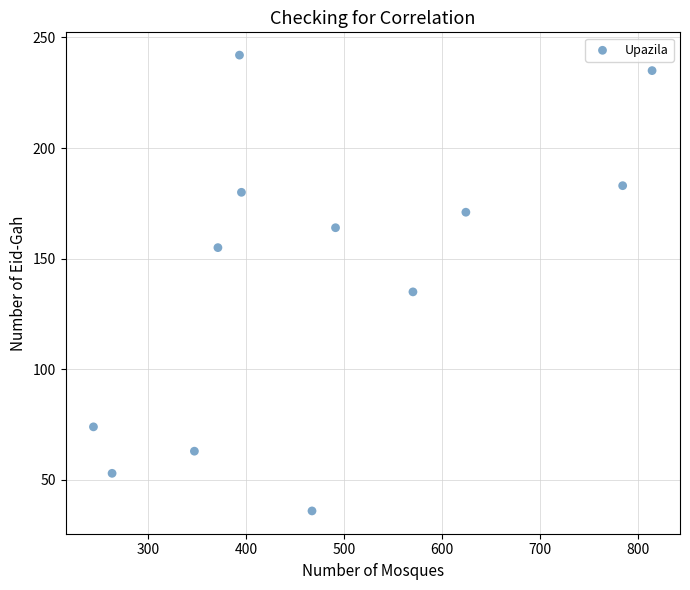

What Y value in the scatter plot is closest to 139?

135